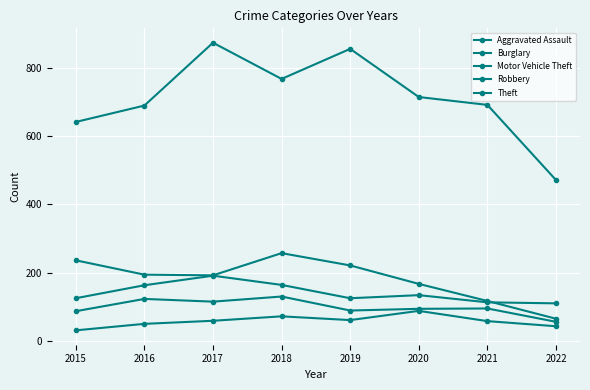

Reading right to left, transcribe all the data shown in this chart.

Aggravated Assault: 43	58	88	61	72	59	50	31
Burglary: 65	117	167	221	257	192	194	236
Motor Vehicle Theft: 110	113	134	125	164	191	163	125
Robbery: 56	95	94	89	130	115	123	87
Theft: 471	691	714	855	767	873	689	641